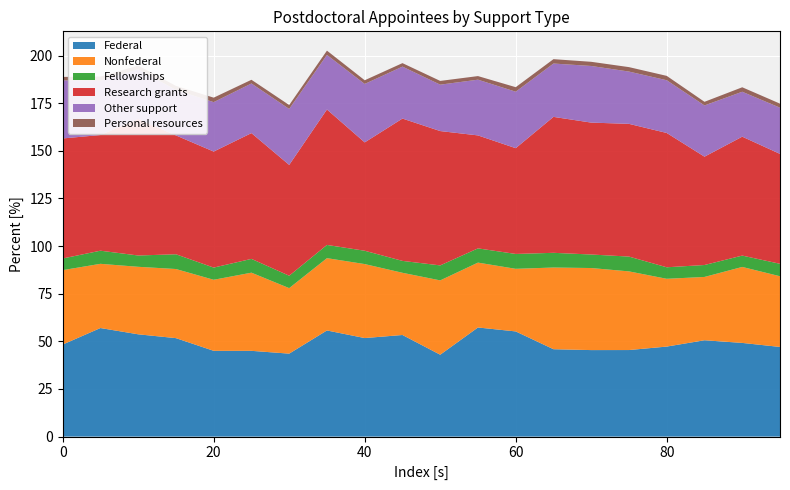

What is the highest value of the Federal series?

57.3